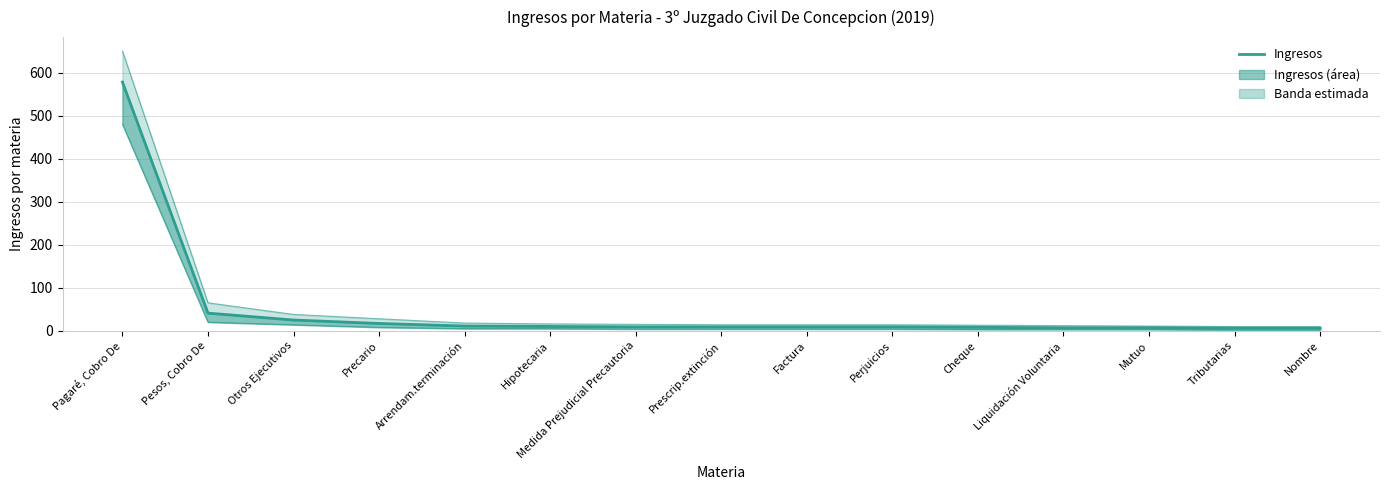

Reading right to left, what are all the values shown in this chart?

Ingresos: 6	6	7	7	8	9	9	9	9	10	11	17	25	41	578
Límite superior: 10	10	11	12	13	14	14	14	15	16	18	28	38	65	650
Límite inferior: 2	2	3	3	3	4	4	4	4	5	5	8	14	20	480